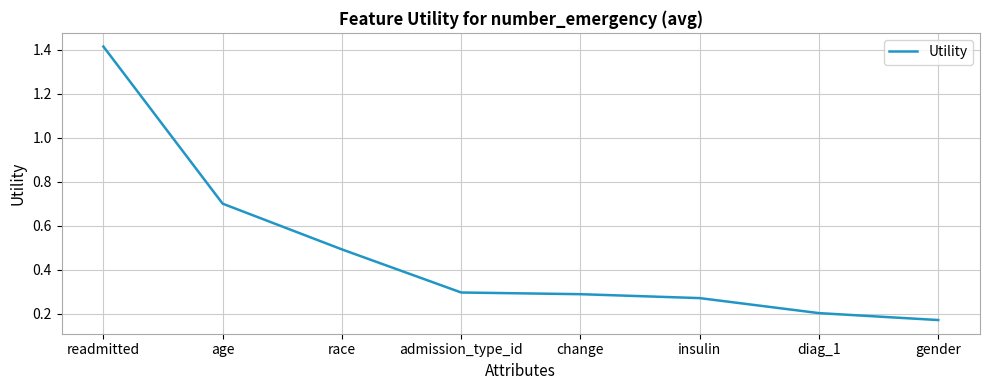

What position from the right is diag_1?

2